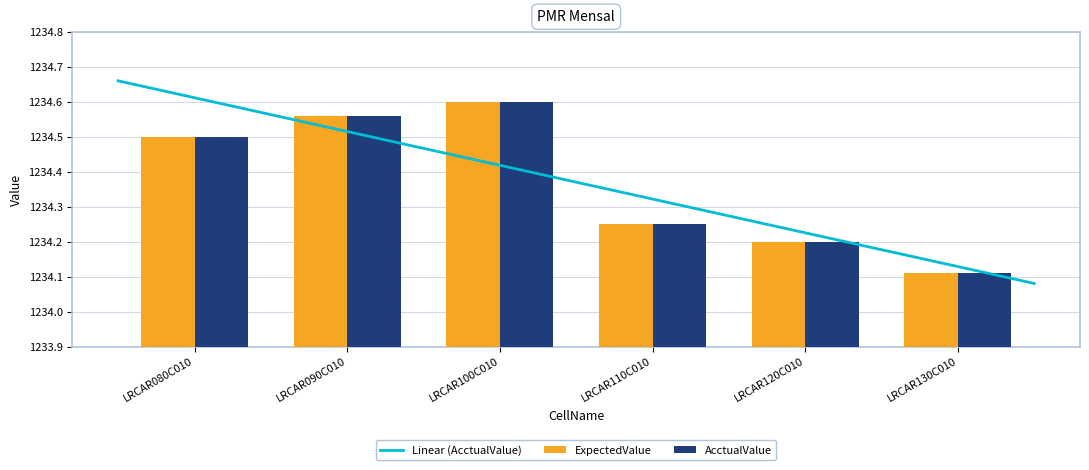

Rank the categories by ExpectedValue value from highest to lowest.

LRCAR100C010, LRCAR090C010, LRCAR080C010, LRCAR110C010, LRCAR120C010, LRCAR130C010